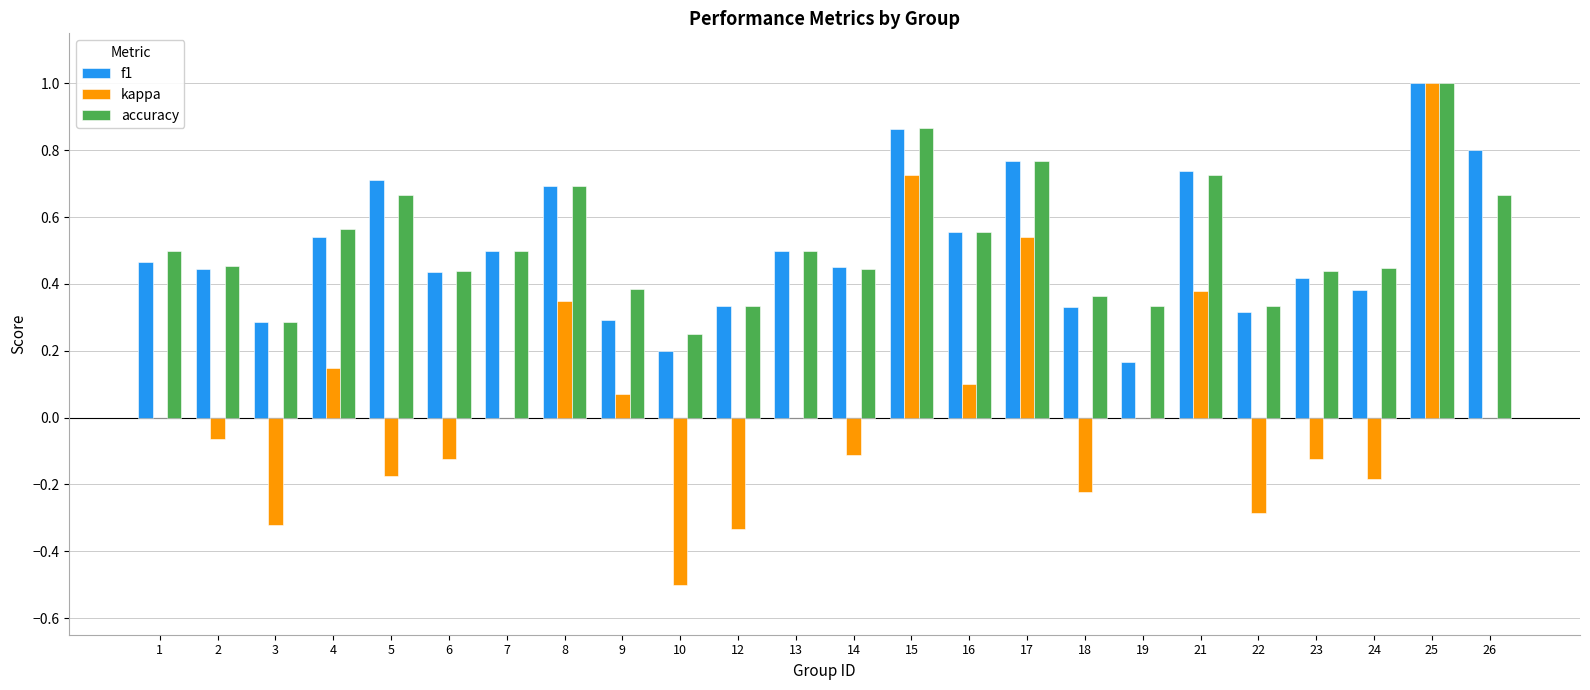

The value of kappa at 2 is -0.0. True or false?

False